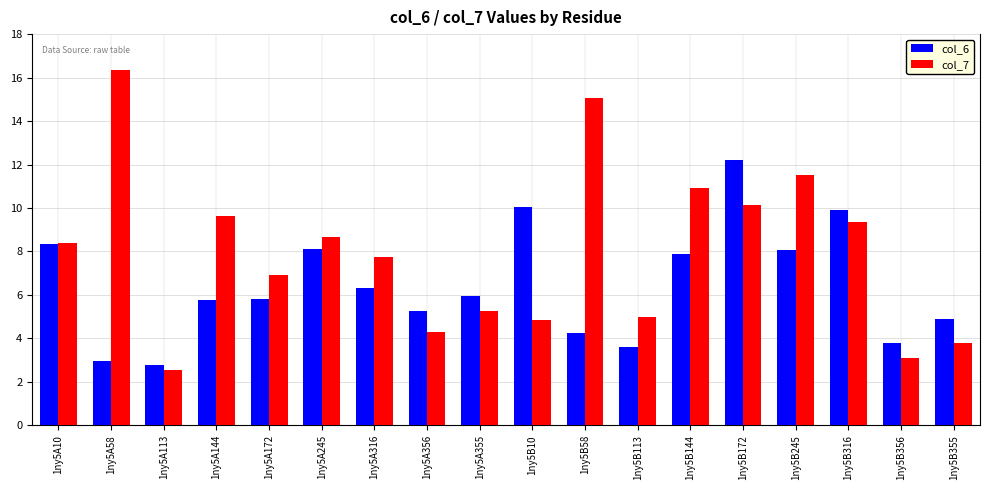

At 1ny5B144, list the series in order from largest to smallest.

col_7, col_6